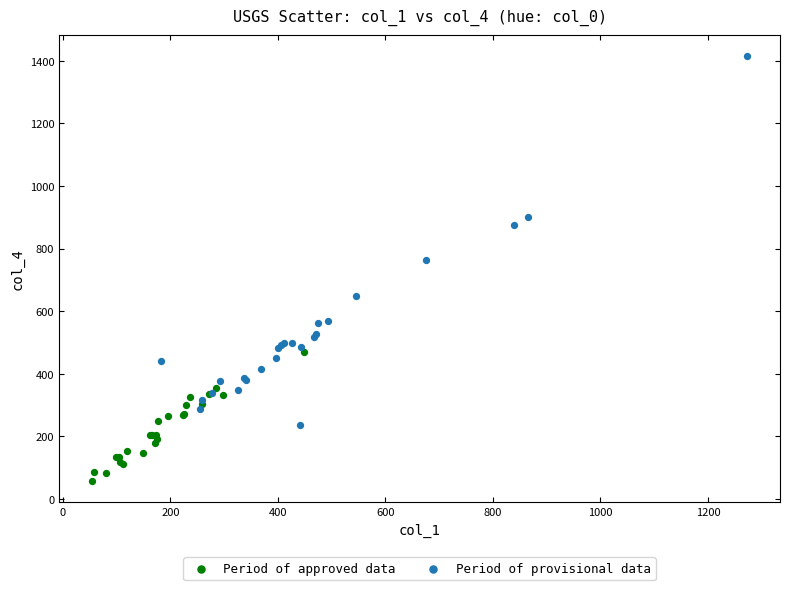

Which series reaches the minimum Y coordinate?

Period of approved data